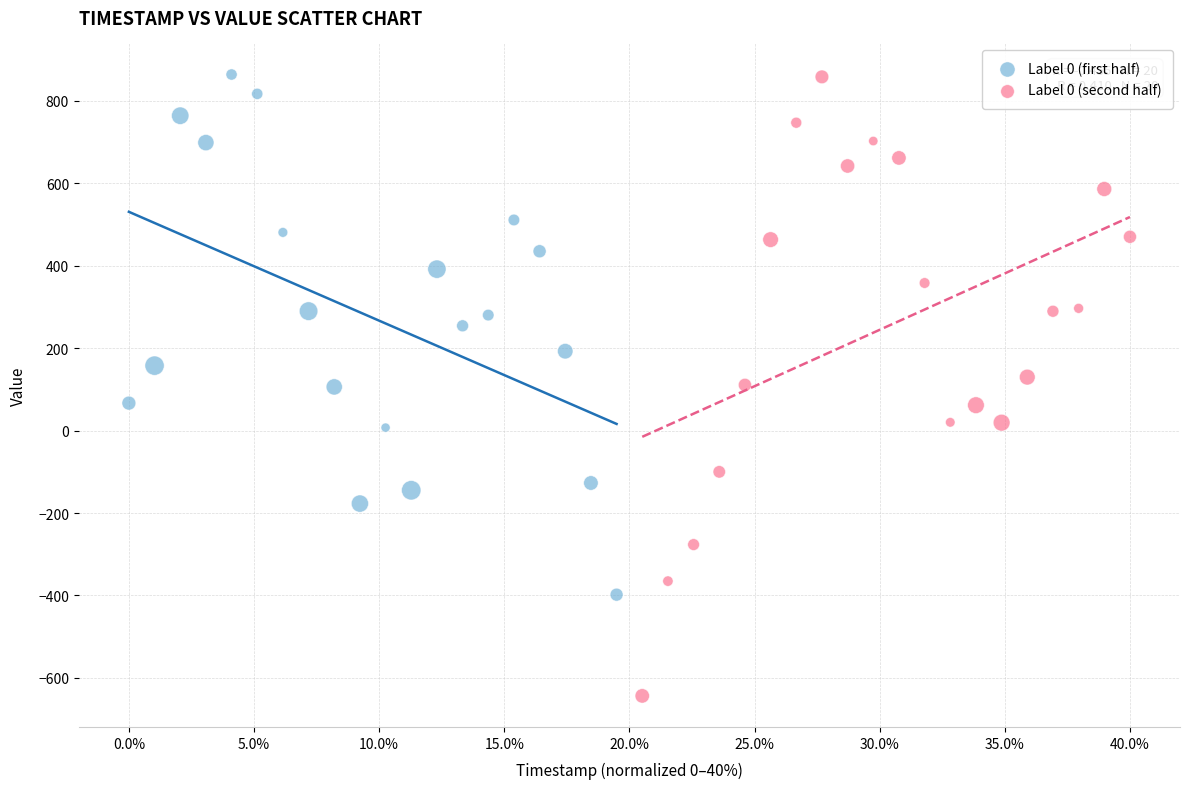

Which series has the largest Y range (max minus min)?

Label 0 (second half)